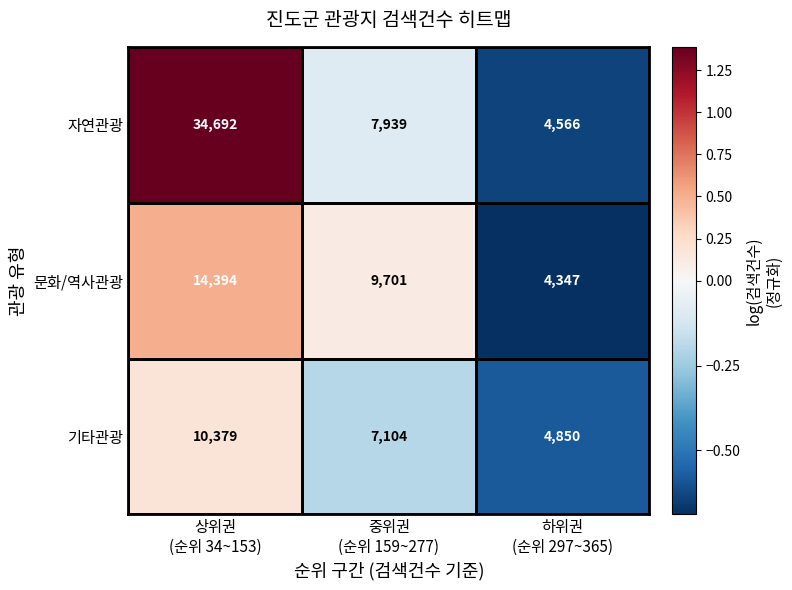

Which series has the largest range (max minus min)?

자연관광